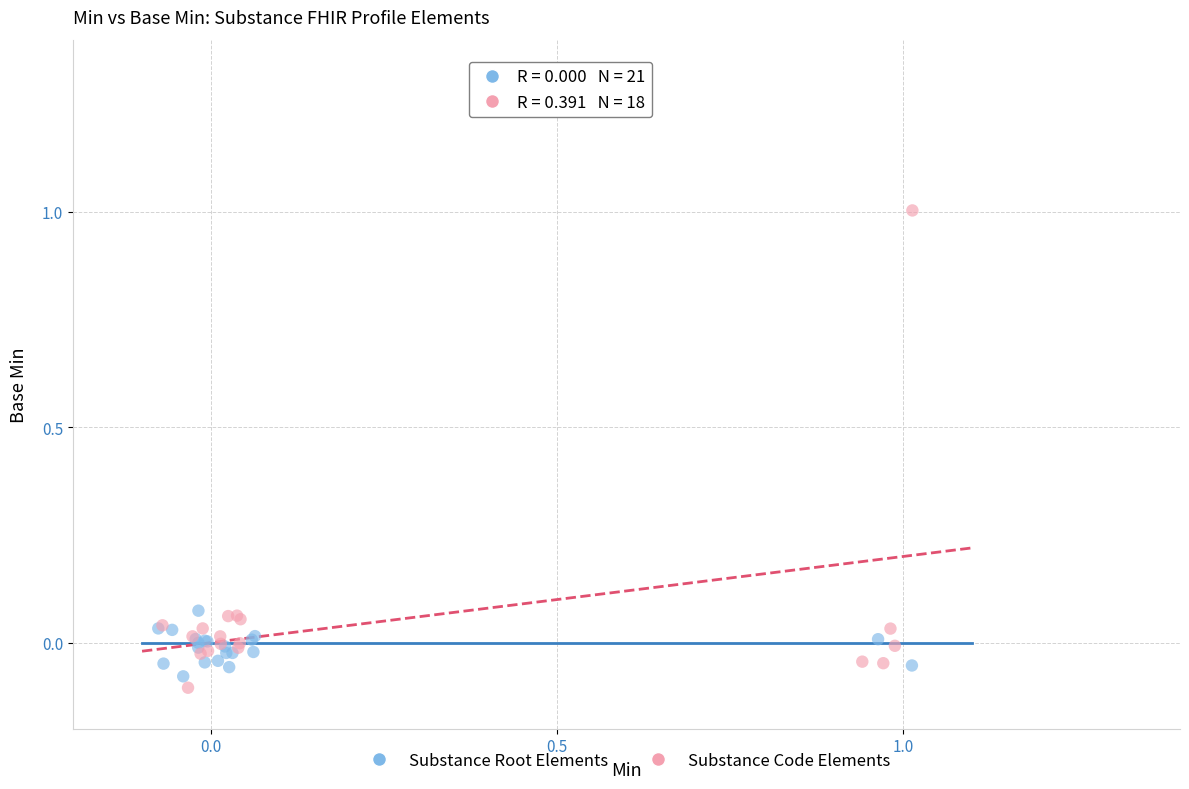

Which series has the widest spread of Y values?

Substance Code Elements